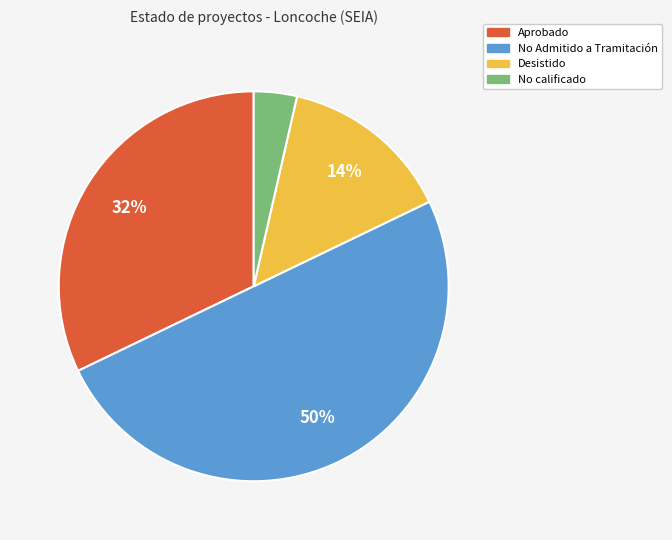

Which category has the biggest portion of the pie?

No Admitido a Tramitación